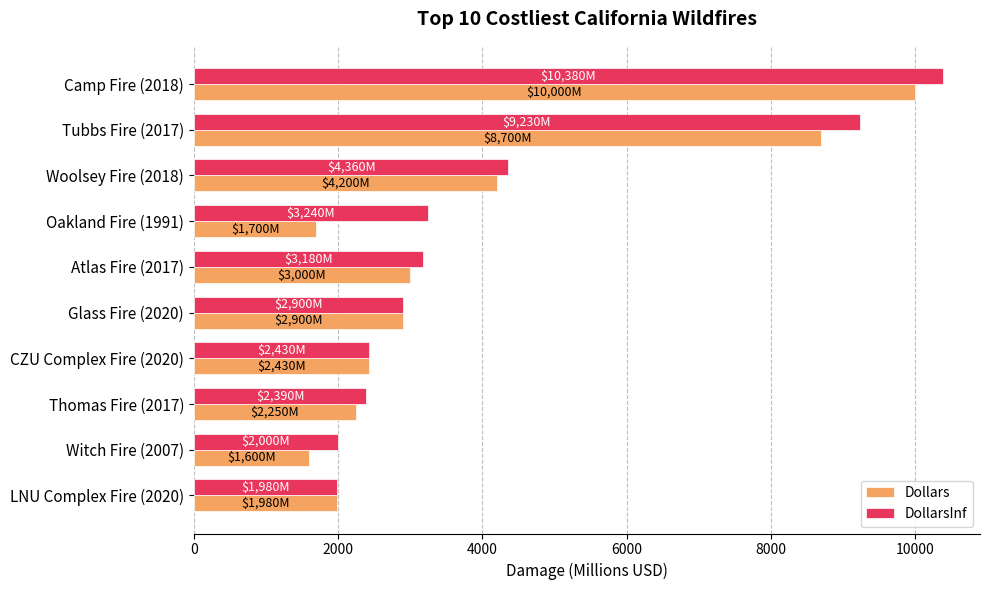

What are all the series names shown in the legend?

Dollars, DollarsInf